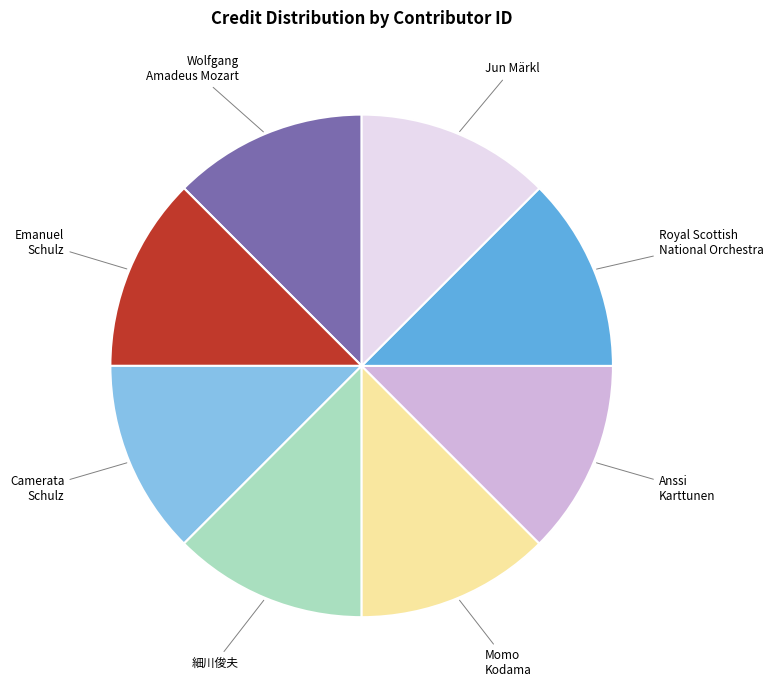

Does any single category account for the majority?

No